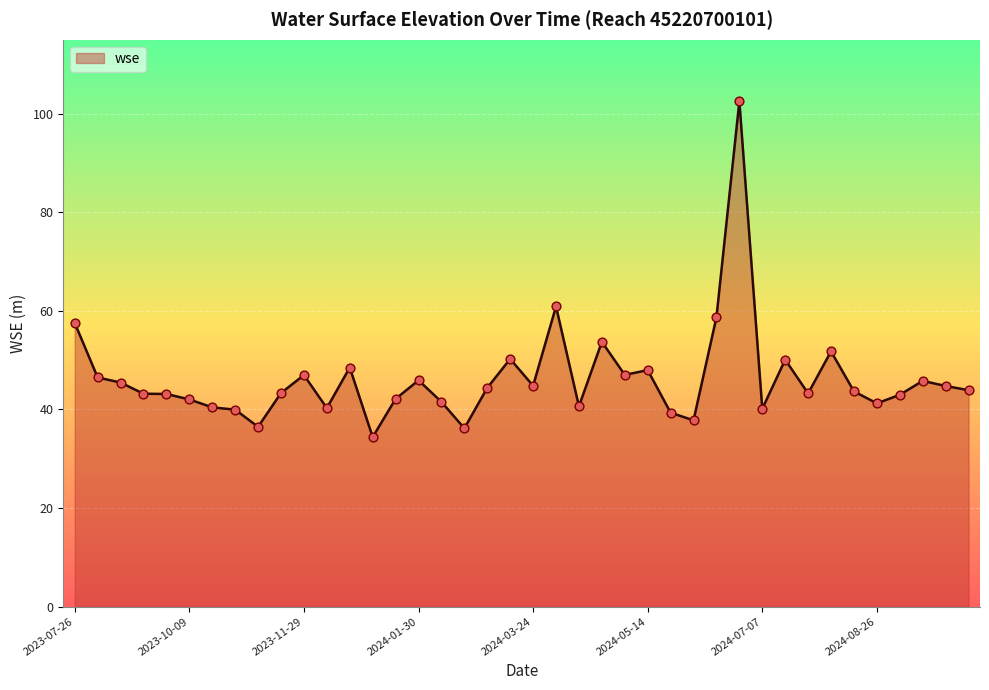

What is the greatest value displayed?

102.5